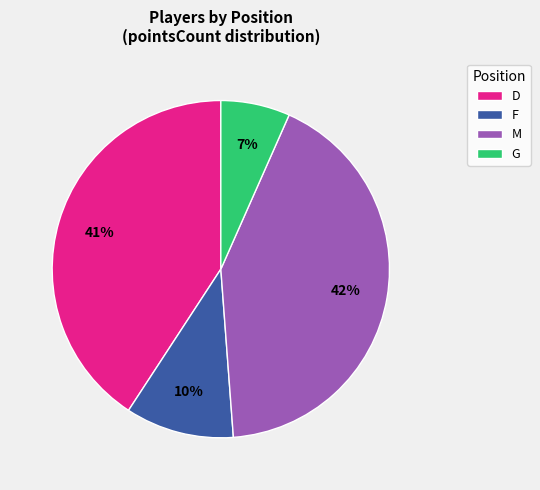

Which has a higher value, G or F?

F